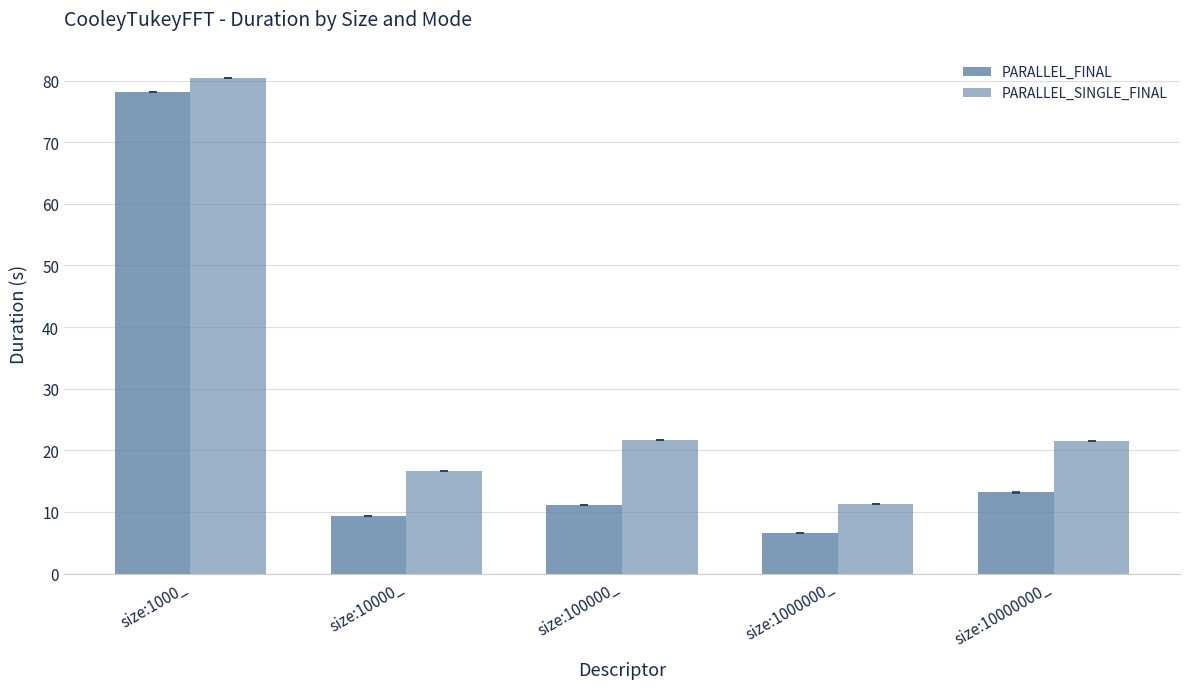

At which label does PARALLEL_SINGLE_FINAL first exceed 21?

size:1000_